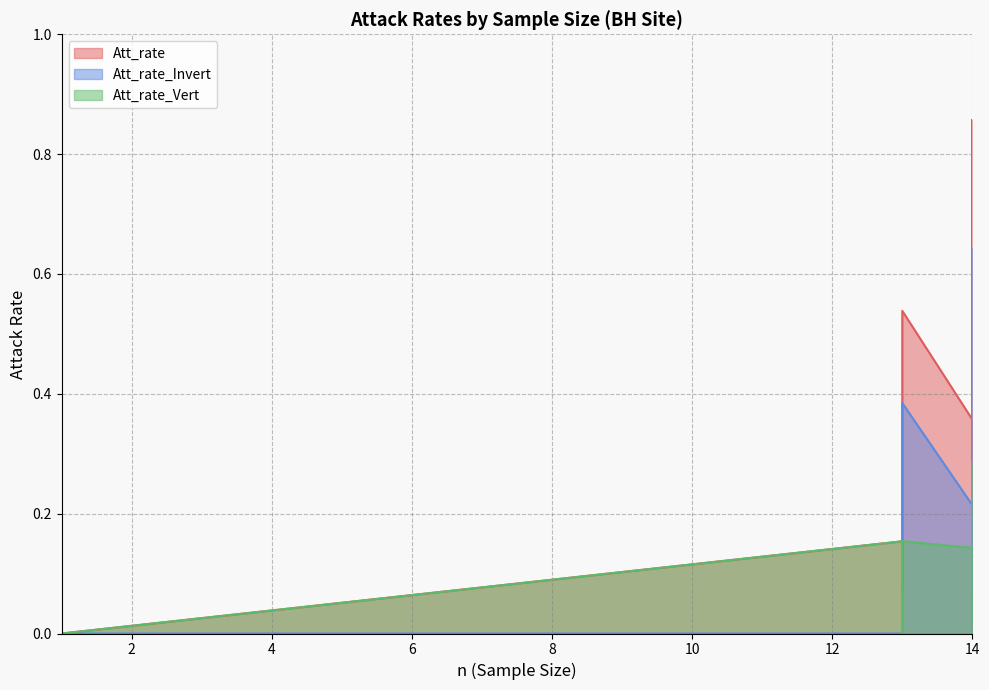

True or false: Att_rate and Att_rate_Invert intersect in this chart.

False